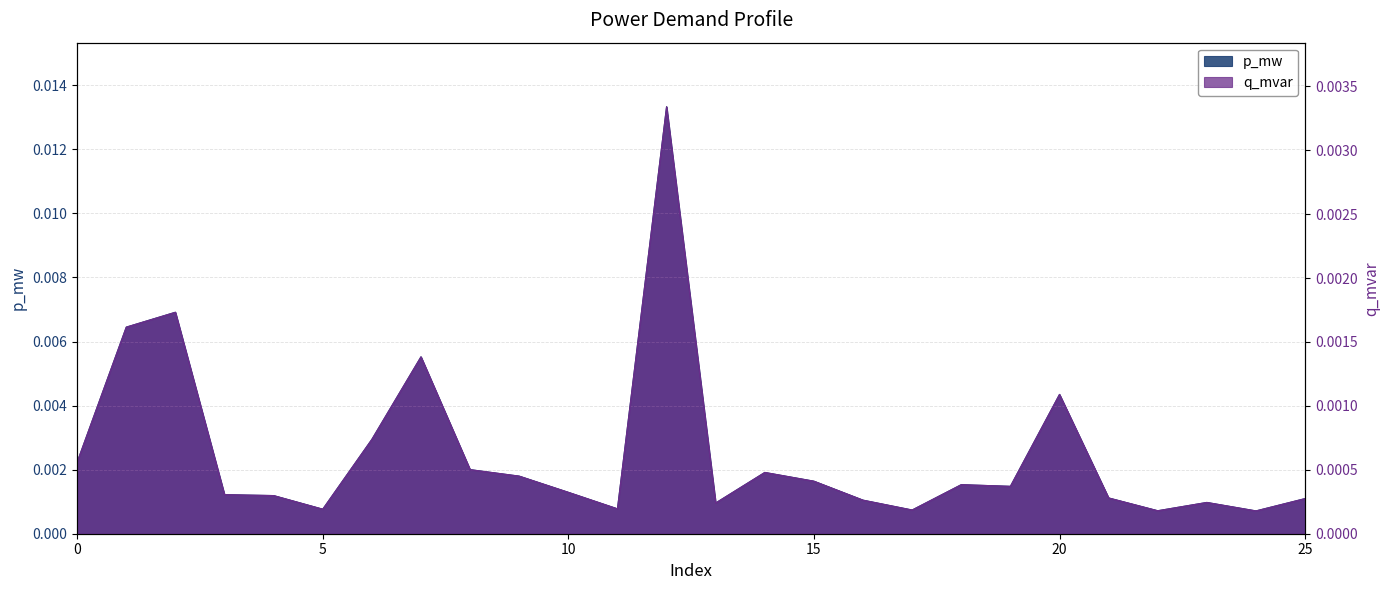

Count the number of categories in the chart.

26